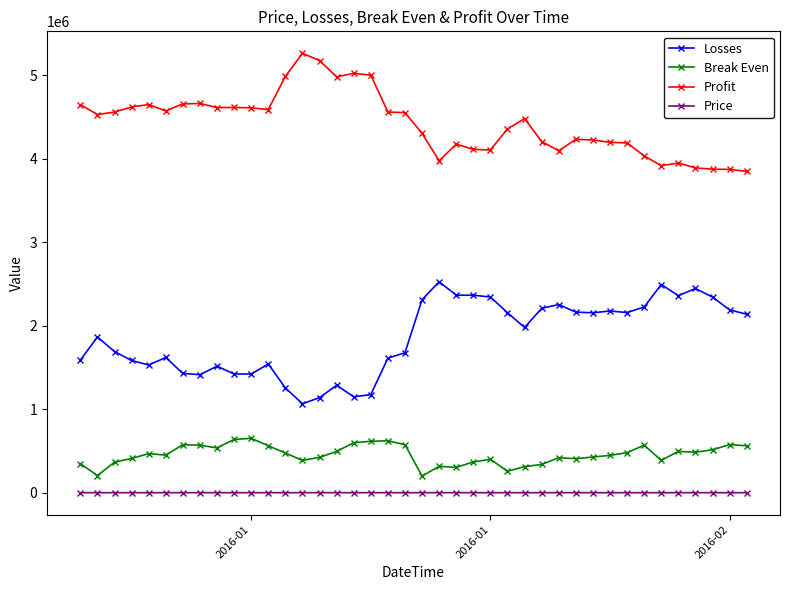

At how many categories does at least one series exceed 4752085?

6